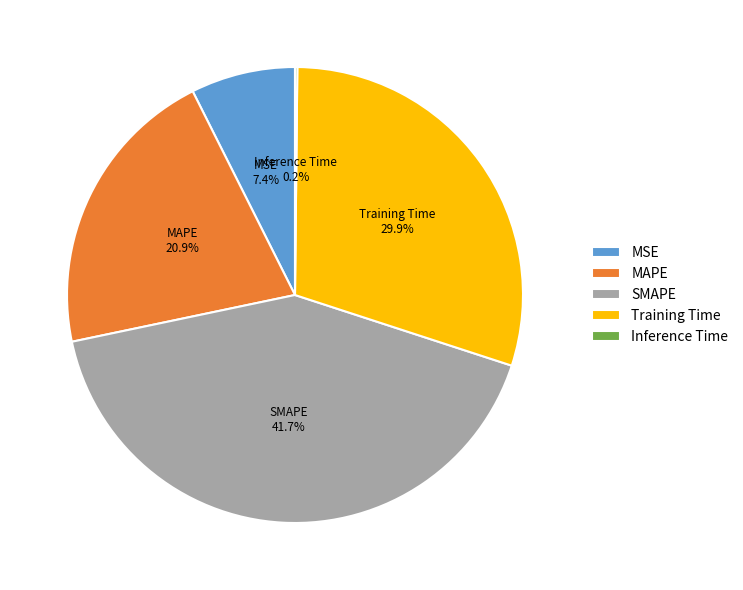

Combined, do Training Time and MSE account for over 50%?

No